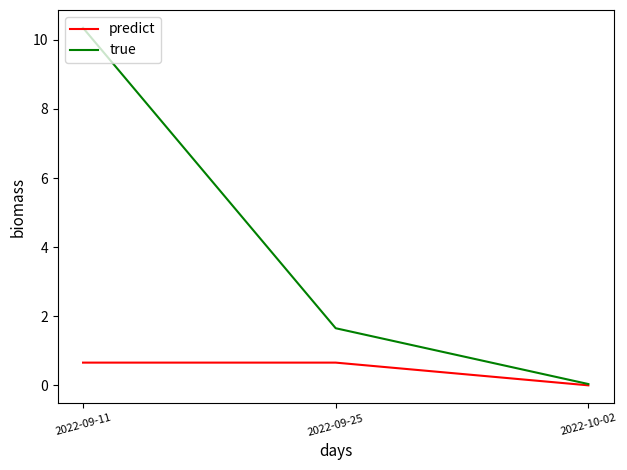

What position from the right is 2022-09-11?

3